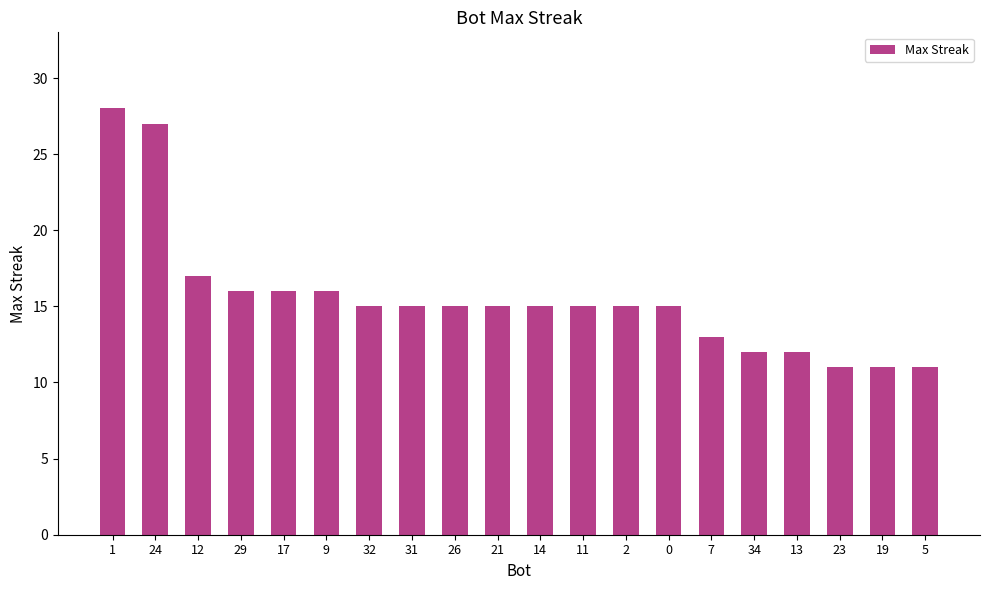

What is the change in value from 31 to 5?

-4